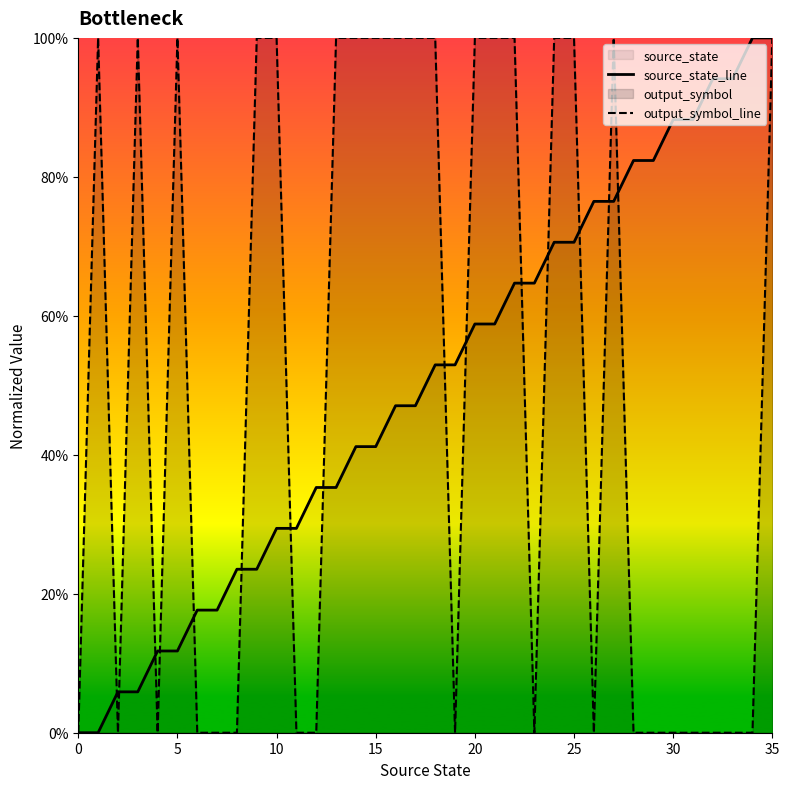

Between 16 and 19, which is larger?

19